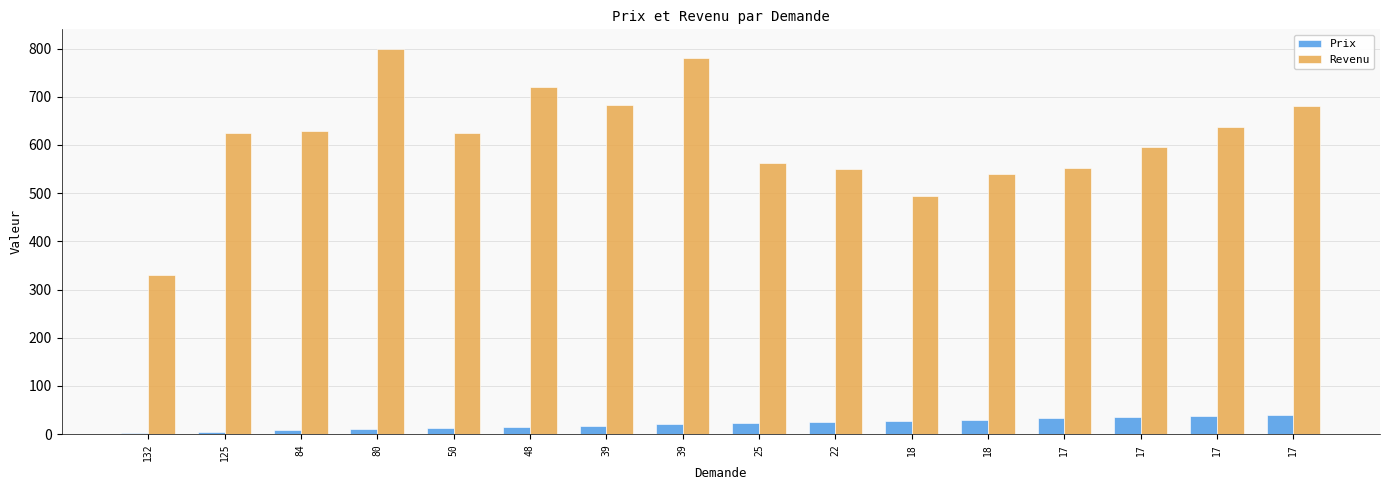

Are the bars horizontal?

No